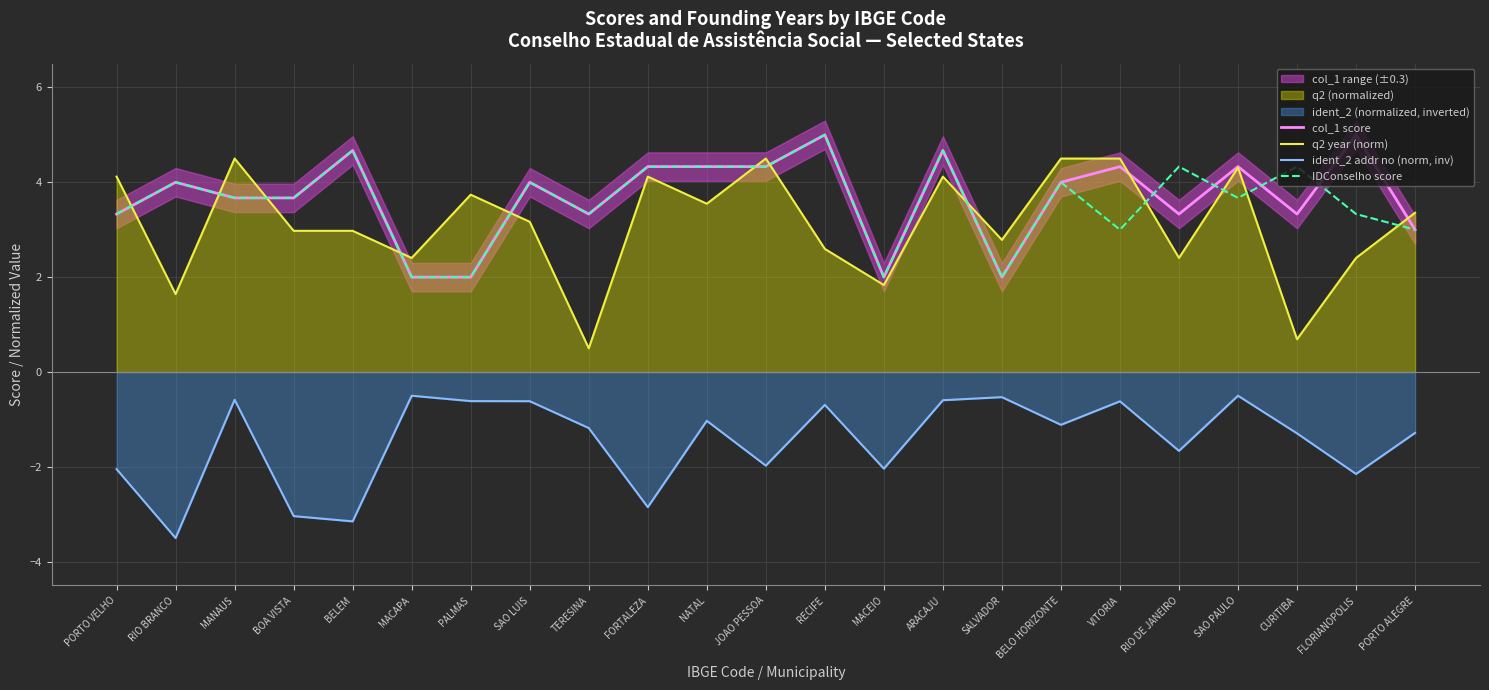

At how many categories does at least one series exceed -2?

23